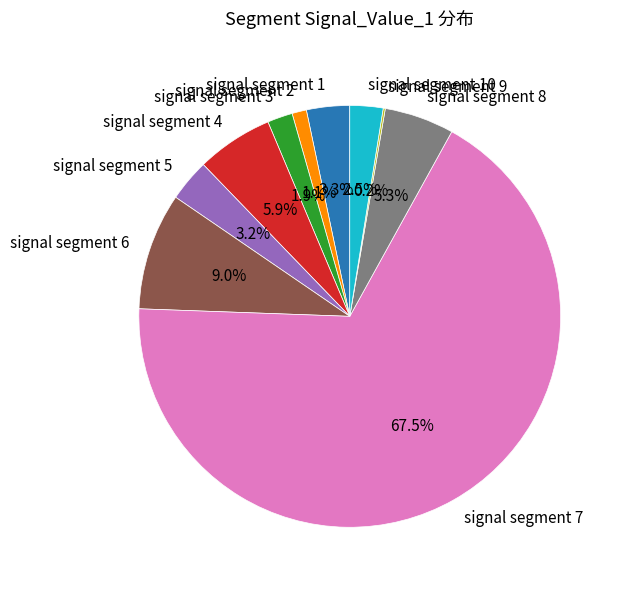

What percentage is NOT represented by signal segment 2?

98.9%